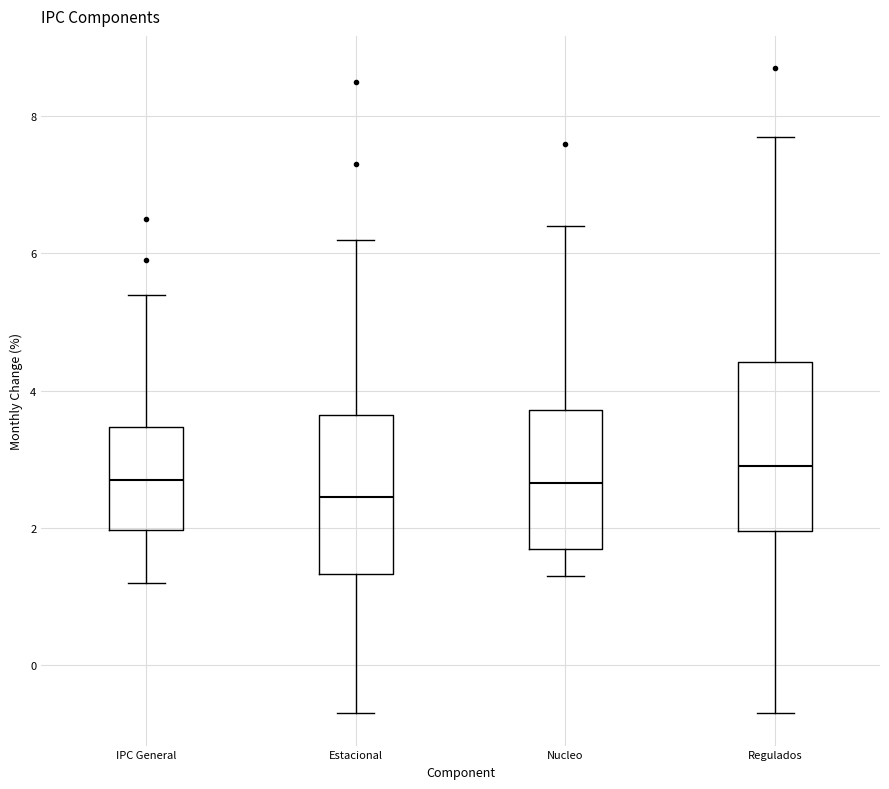

Reading left to right, transcribe this box plot: for each box, give where its median line is, the range the box spans, and where its two whiskers end, as read against the y-axis. The values are not printed on the chart, so give them approximately, as read against the axis.

IPC General: median 2.8, box 2.0 to 3.4, whiskers 1.2 to 5.4
Estacional: median 2.4, box 1.4 to 3.6, whiskers -0.6 to 6.2
Nucleo: median 2.6, box 1.8 to 3.8, whiskers 1.4 to 6.4
Regulados: median 3.0, box 2.0 to 4.4, whiskers -0.6 to 7.8